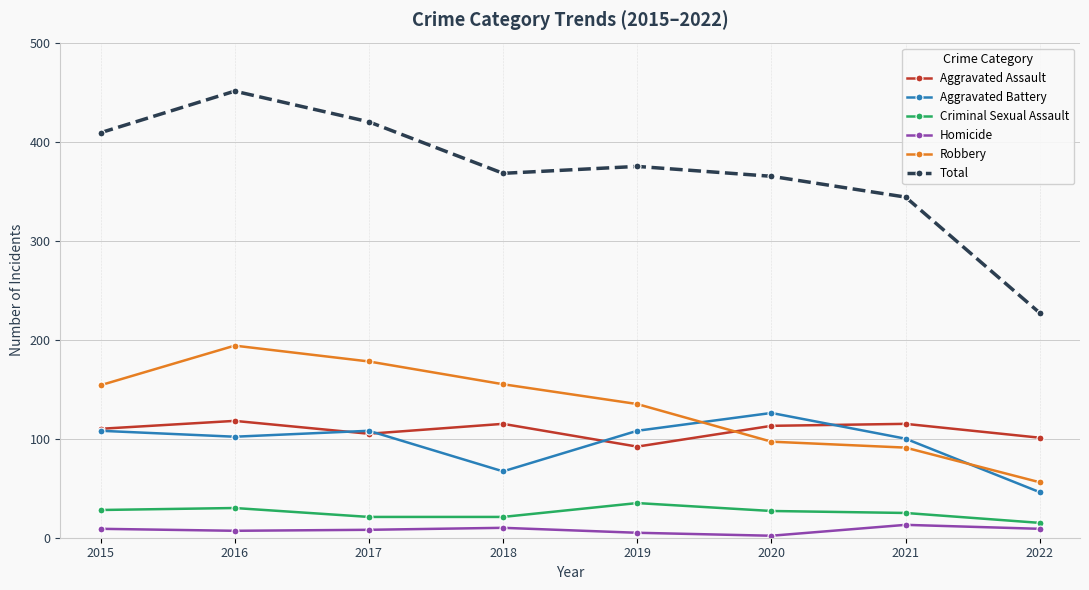

Which series has the largest range (max minus min)?

Total